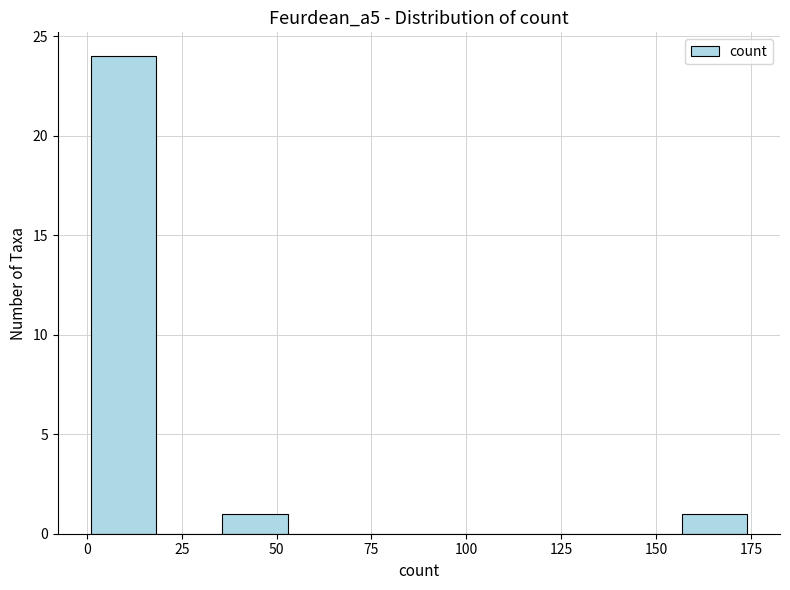

Around what value on the x-axis is the tallest bar? Give the approximate position of its centre, as read against the axis.

10